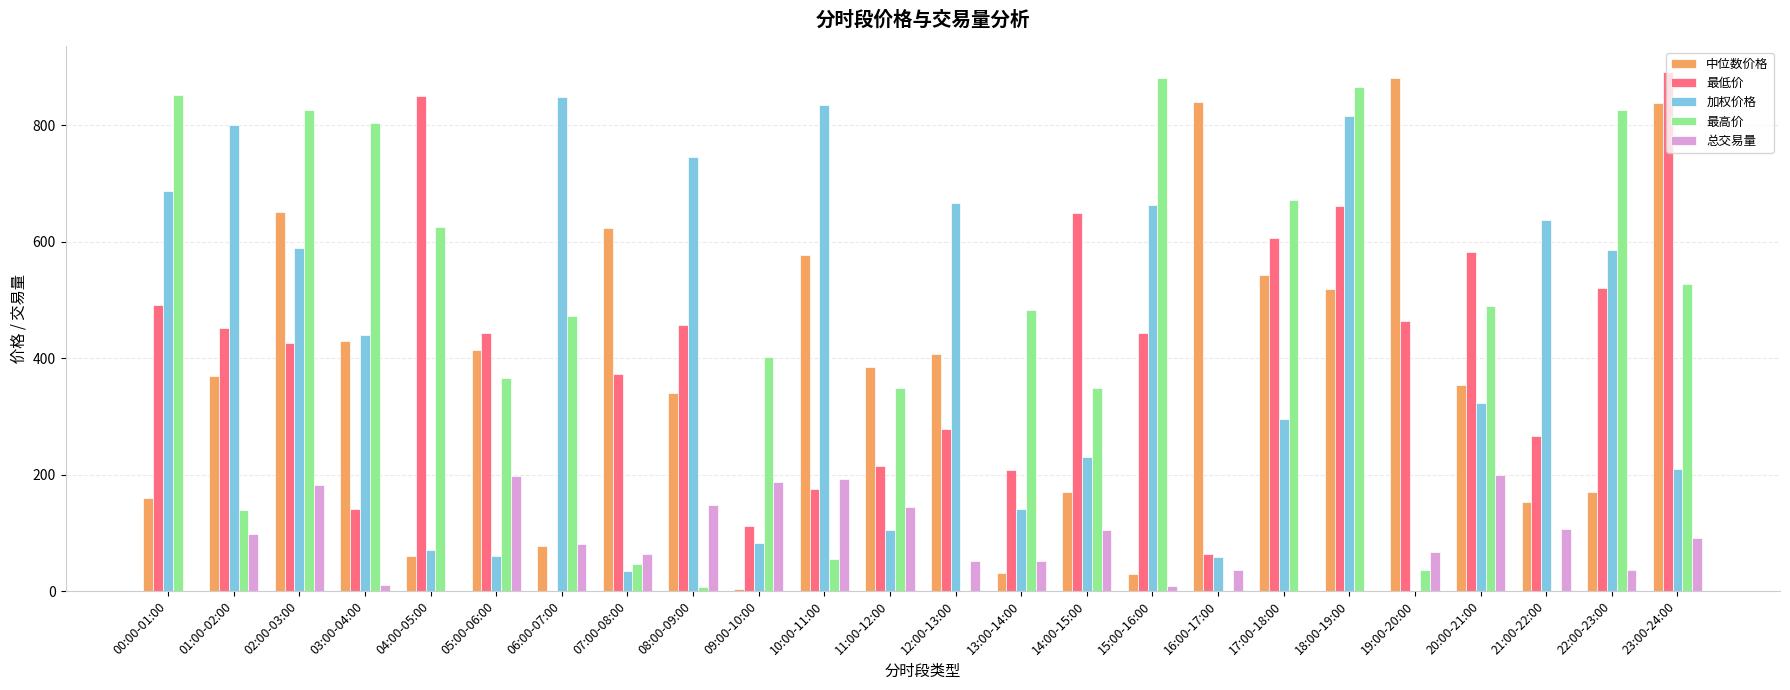

Is it true that 加权价格 equals 213.1 at 13:00-14:00?

False